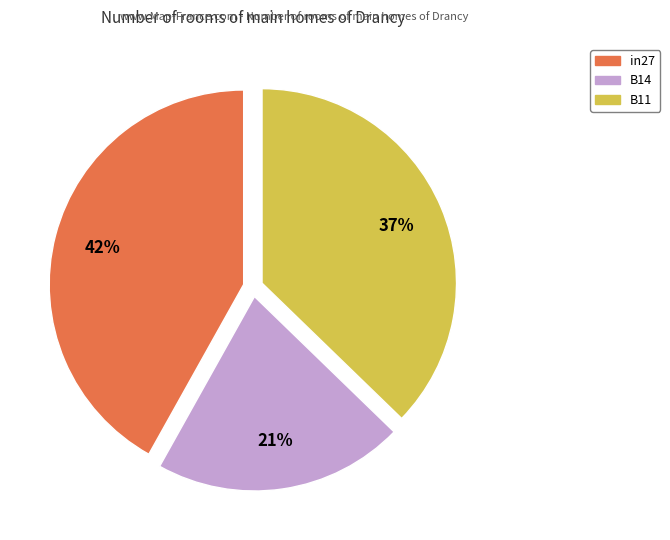

Do B11 and in27 together represent more than half of the pie?

Yes